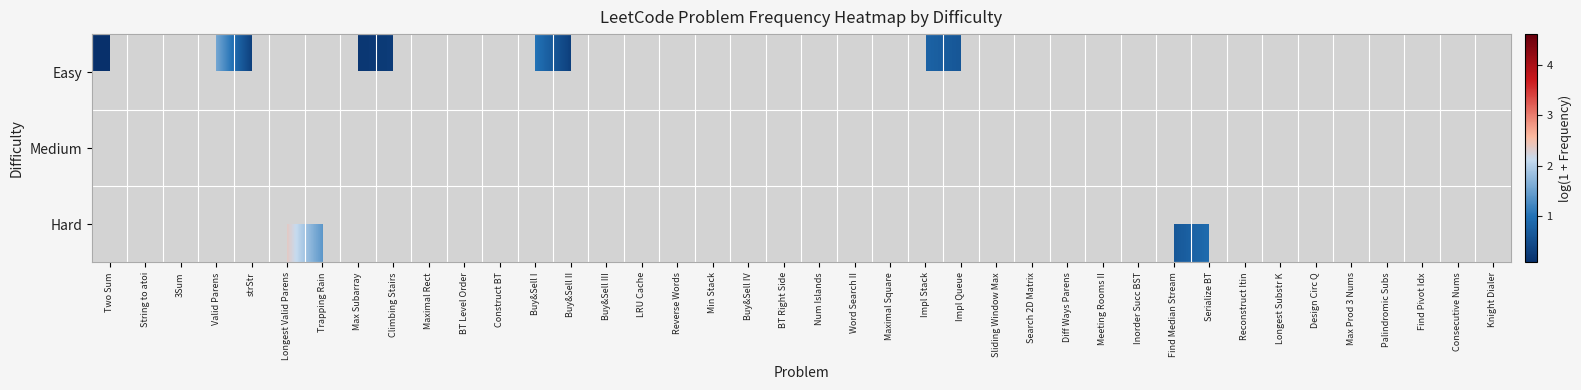

Which series has the widest spread of values?

Easy